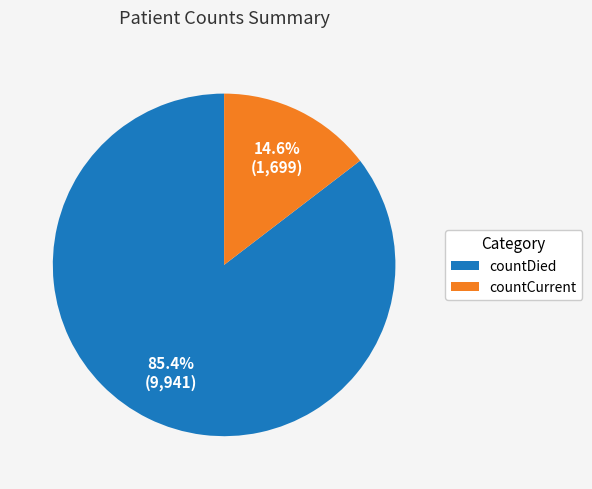

To the nearest percent, what is the average slice percentage?

50%